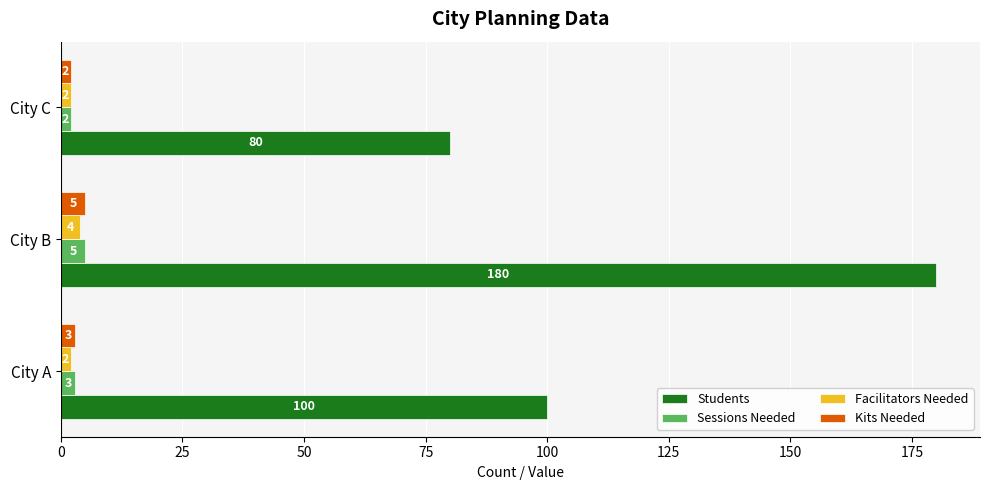

Is it true that Students equals 180 at City B?

True